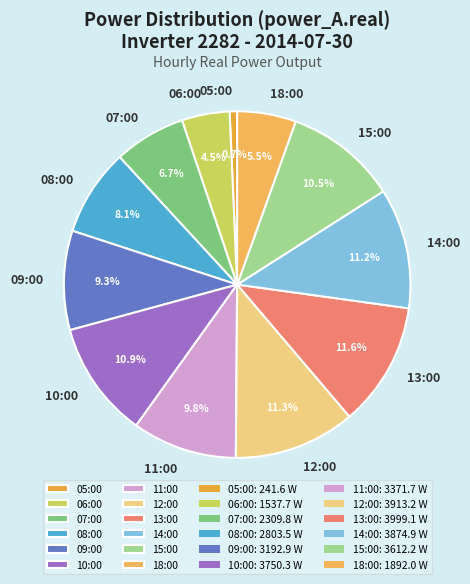

To the nearest percent, what is the difference between the largest and smallest slice percentages?

11%